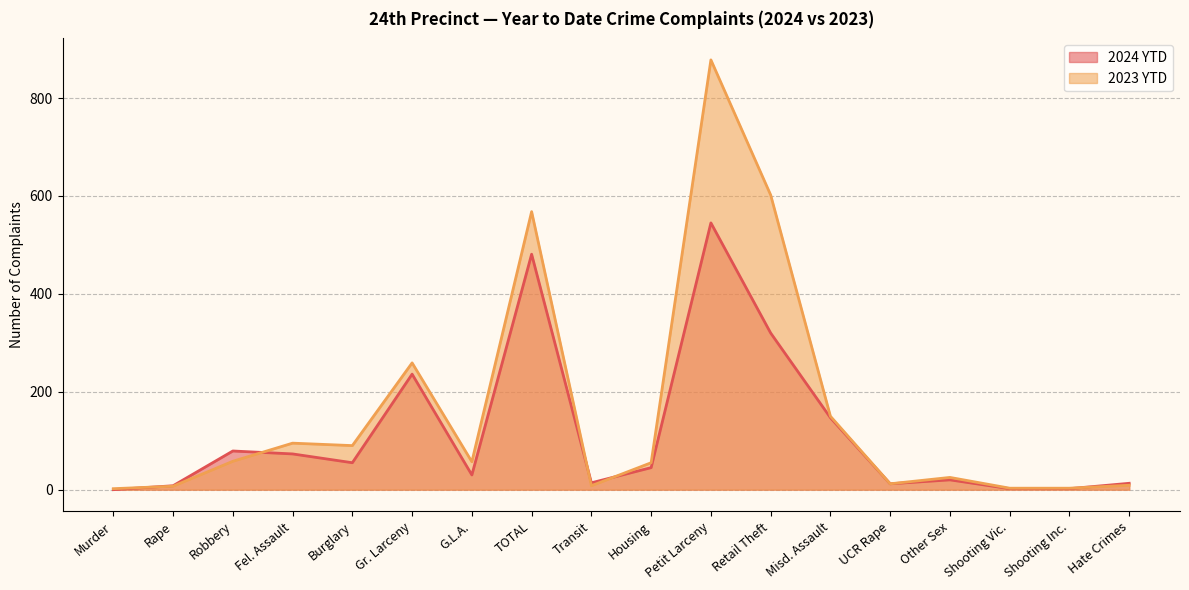

What position from the left is Other Sex?

15